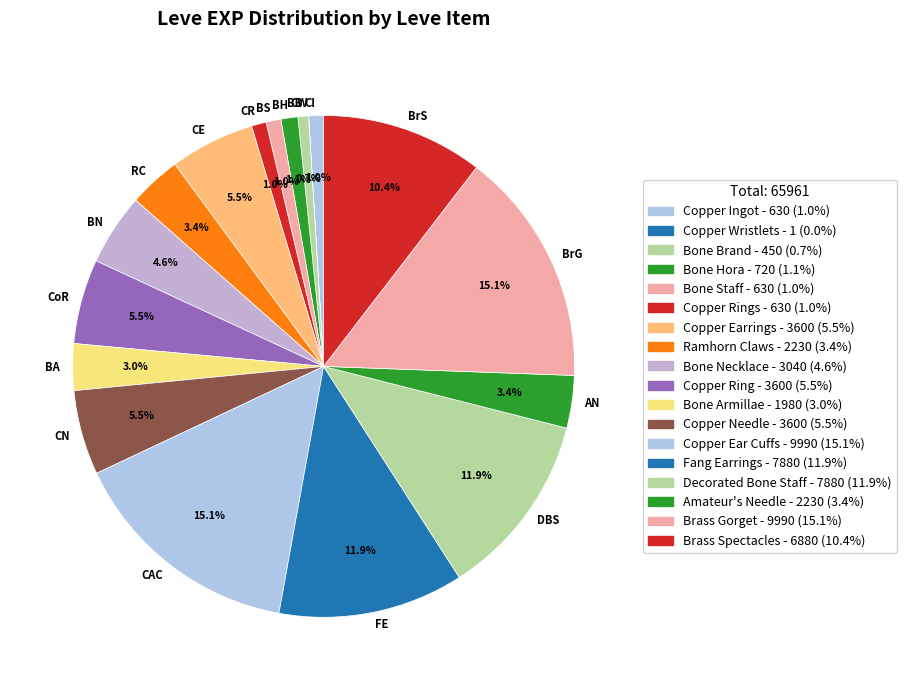

Combined, do CR and BS account for over 50%?

No